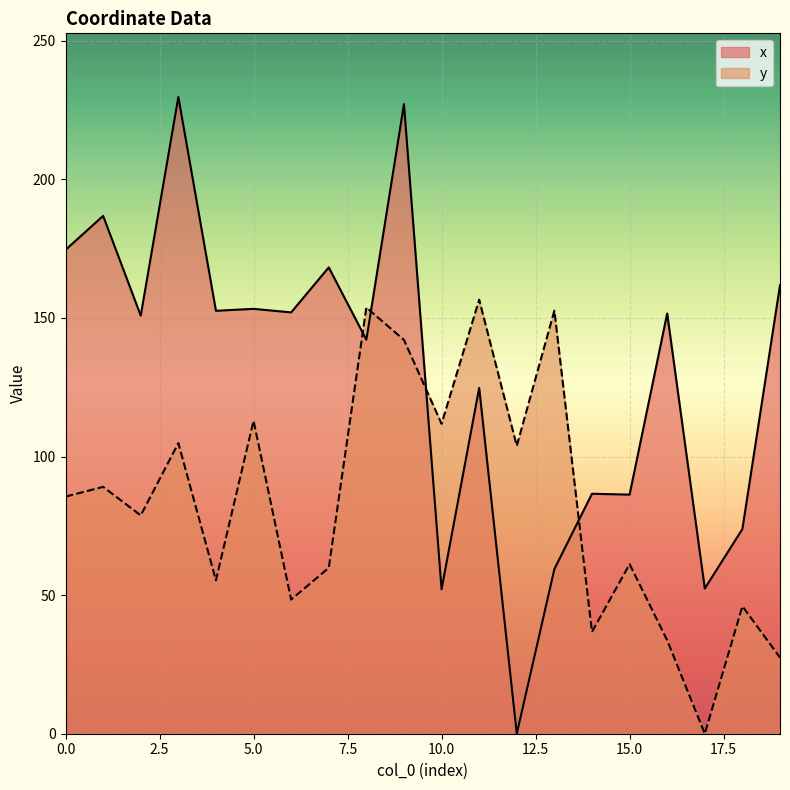

Reading left to right, transcribe all the data shown in this chart.

x: 174.6	186.8	150.9	229.7	152.6	153.3	152.0	168.2	142.2	227.1	52.1	124.8	0.0	59.4	86.6	86.3	151.6	52.4	73.9	161.8
y: 85.5	89.1	78.8	104.9	55.4	112.9	48.4	59.8	153.8	142.1	111.8	156.6	103.9	152.7	36.7	61.2	33.7	0.0	46.0	27.5